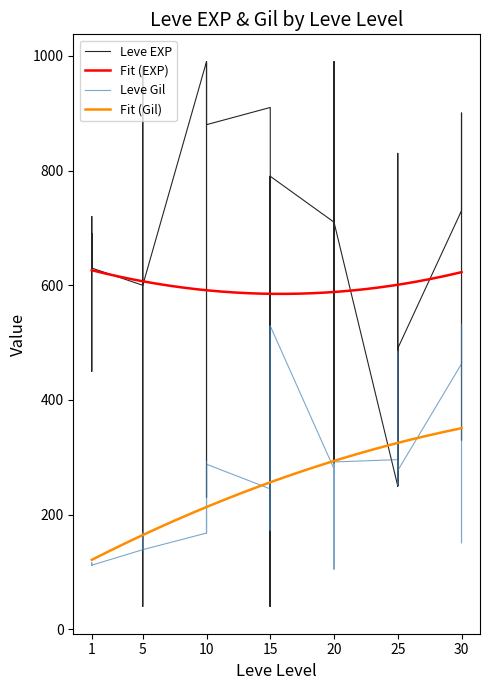

What is the sum of all Leve Gil values?

9603